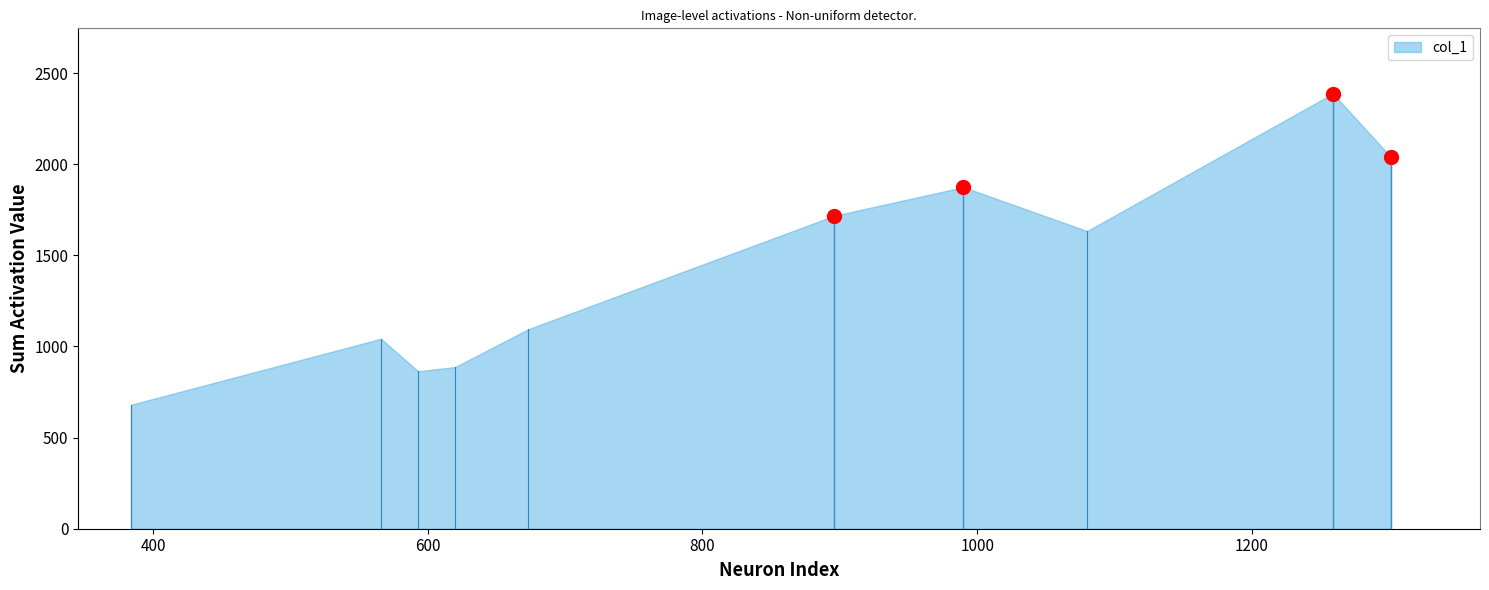

How many interior local peaks (higher than both neighbors) does the data have?

3